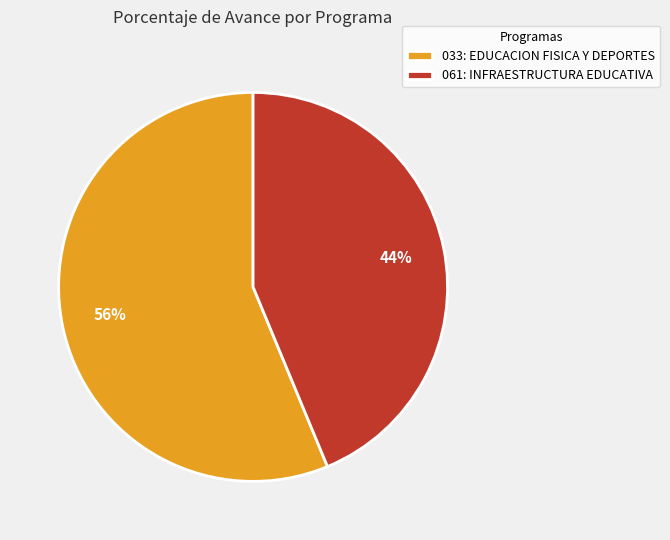

Does 061: INFRAESTRUCTURA EDUCATIVA represent more than half of the total?

No